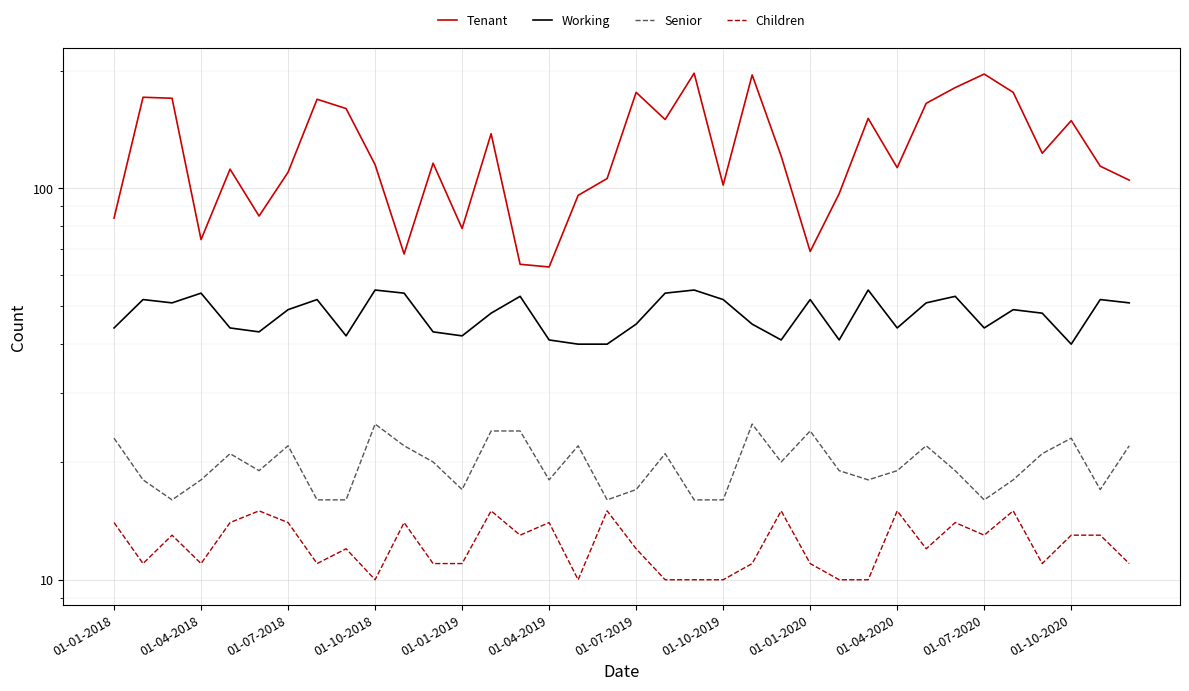

True or false: Children and Working cross at least once.

False